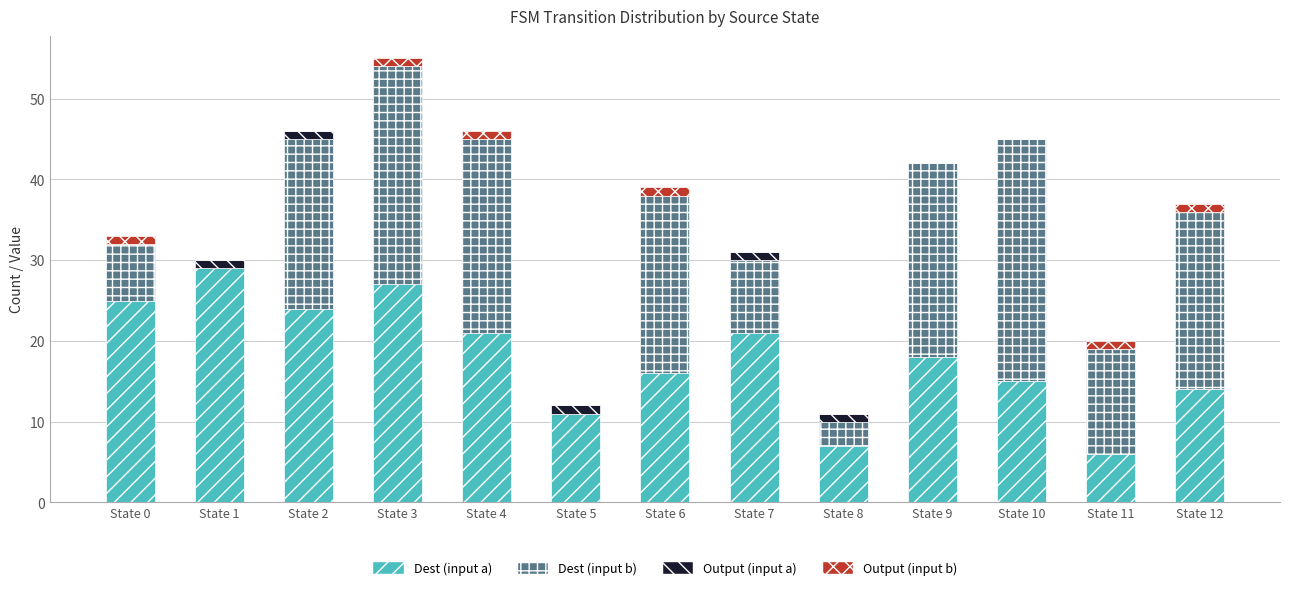

Which category has the highest value in the Dest (input a) series?

State 1